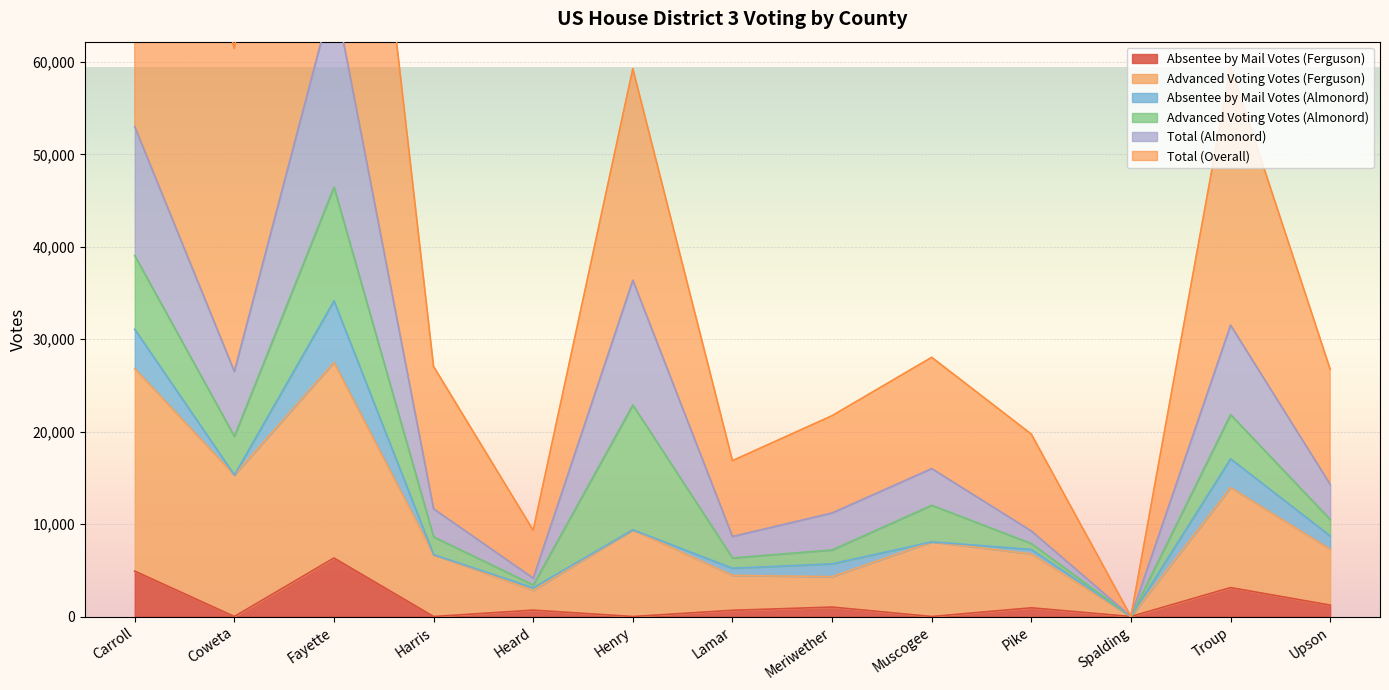

True or false: Total (Almonord) and Total (Overall) intersect in this chart.

False